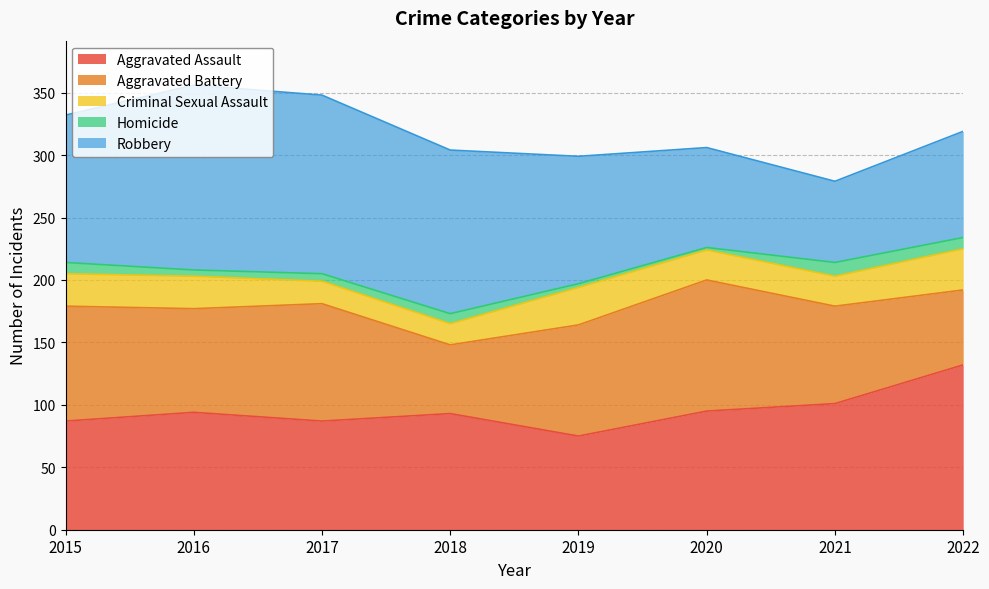

True or false: Aggravated Battery and Robbery intersect in this chart.

True